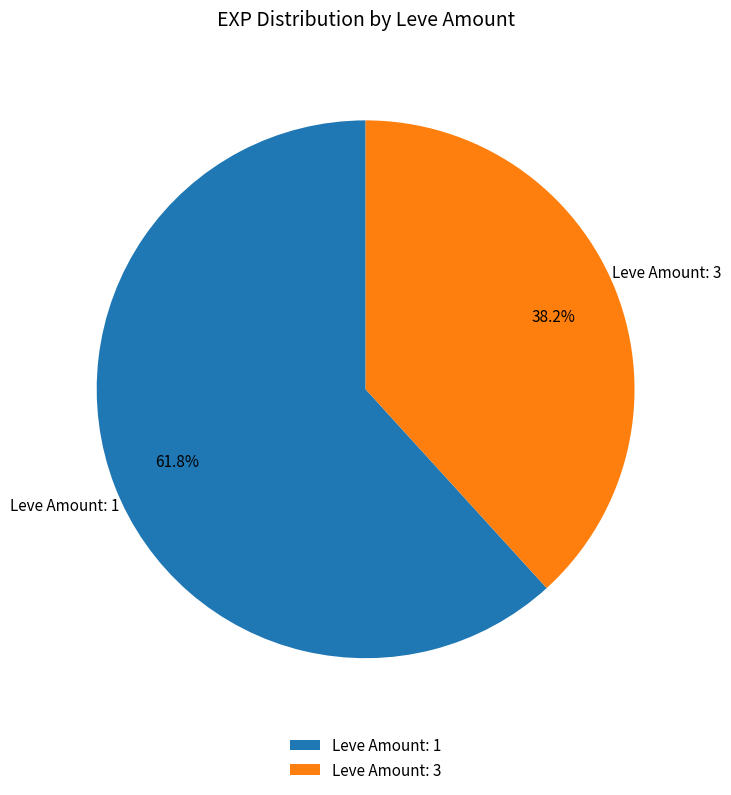

Rank the categories by value from highest to lowest.

Leve Amount: 1, Leve Amount: 3